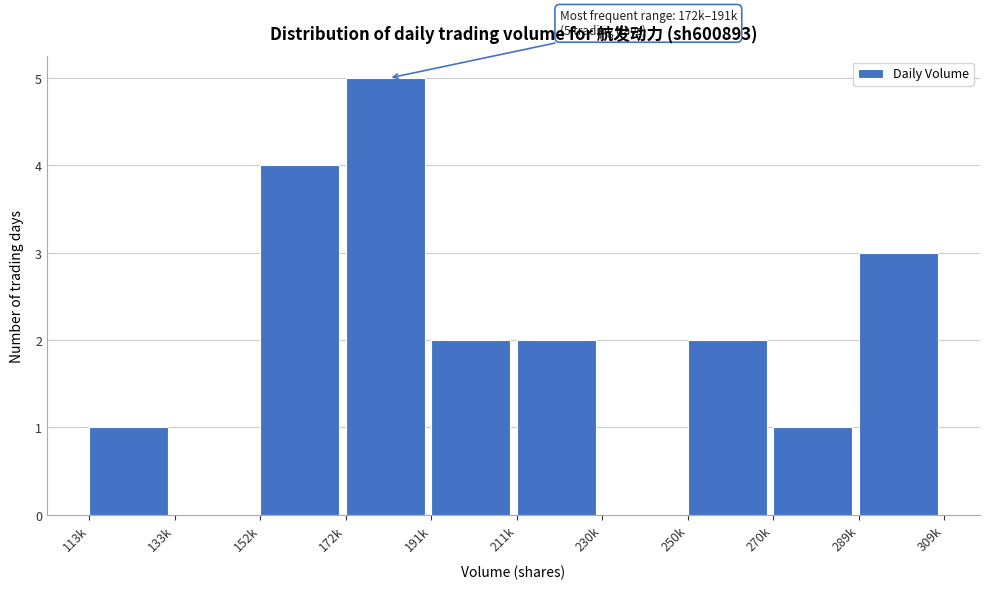

Reading right to left, transcribe all the data shown in this chart.

289k=3	270k=1	250k=2	230k=0	211k=2	191k=2	172k=5	152k=4	133k=0	113k=1